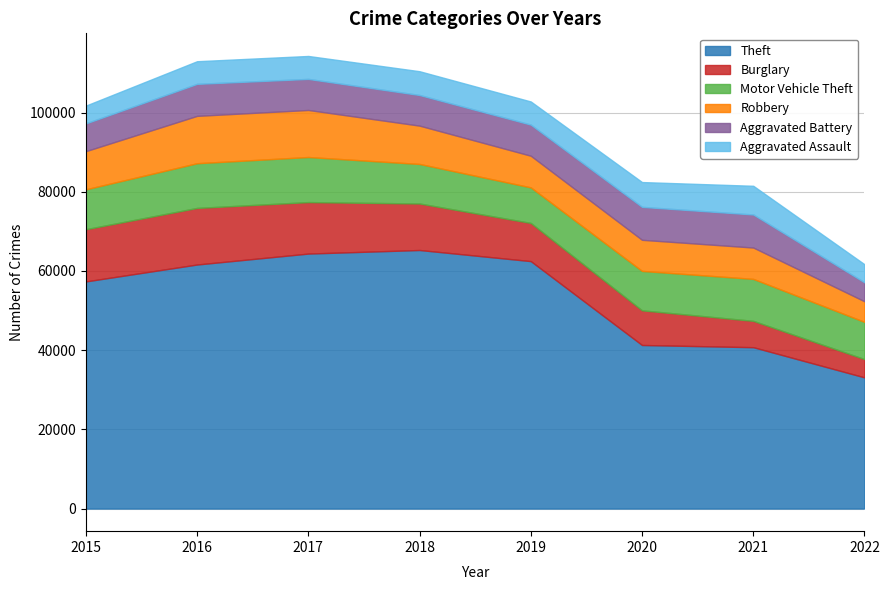

What is the difference between the maximum and second lowest values in the Burglary series?

7635